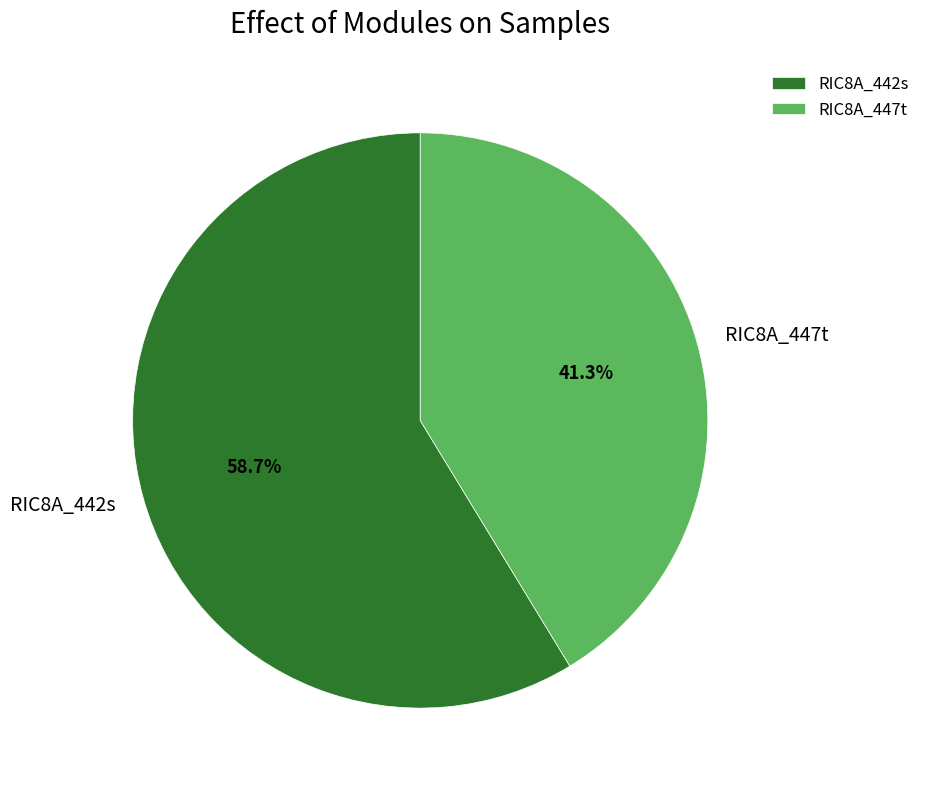

How many slices are in this pie chart?

2